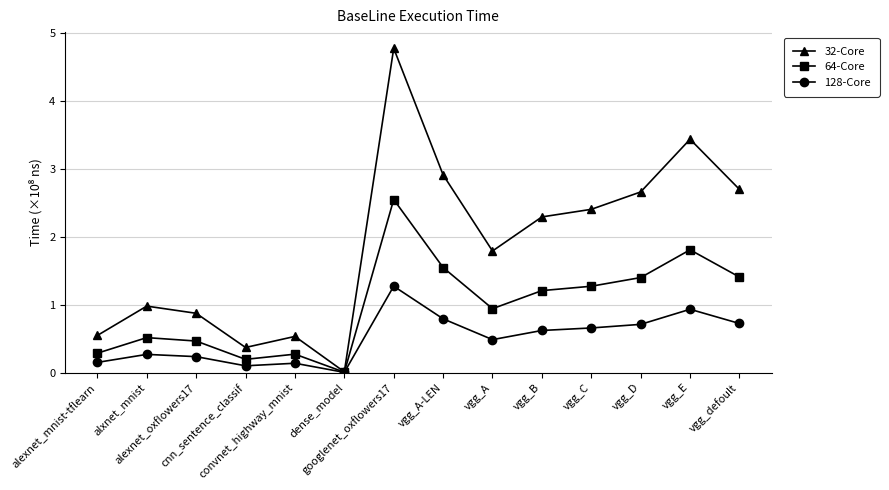

What is the highest value of the 64-Core series?

2.5